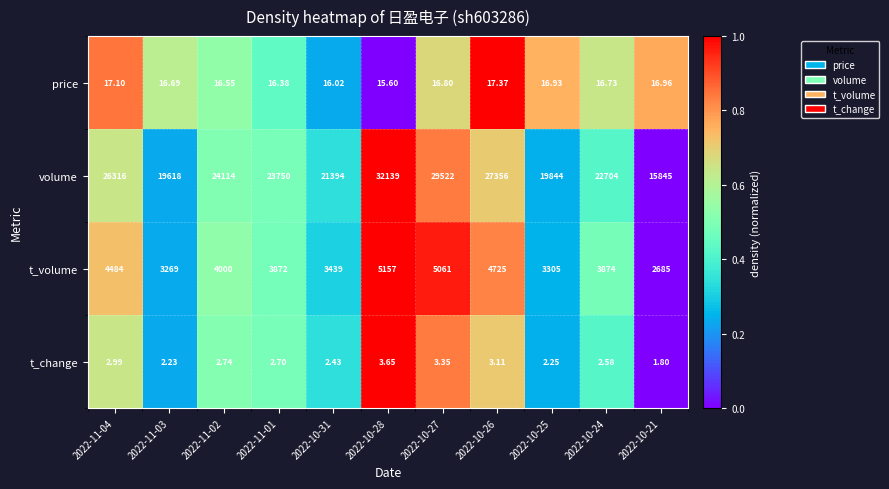

Which series has the widest spread of values?

volume